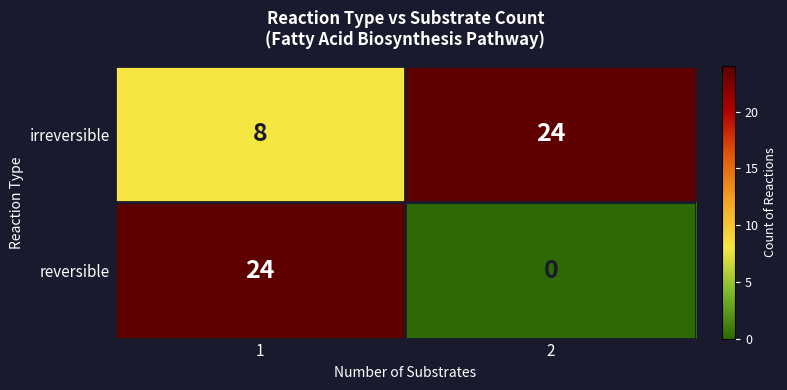

What is the difference between the highest and lowest values at 1?

16